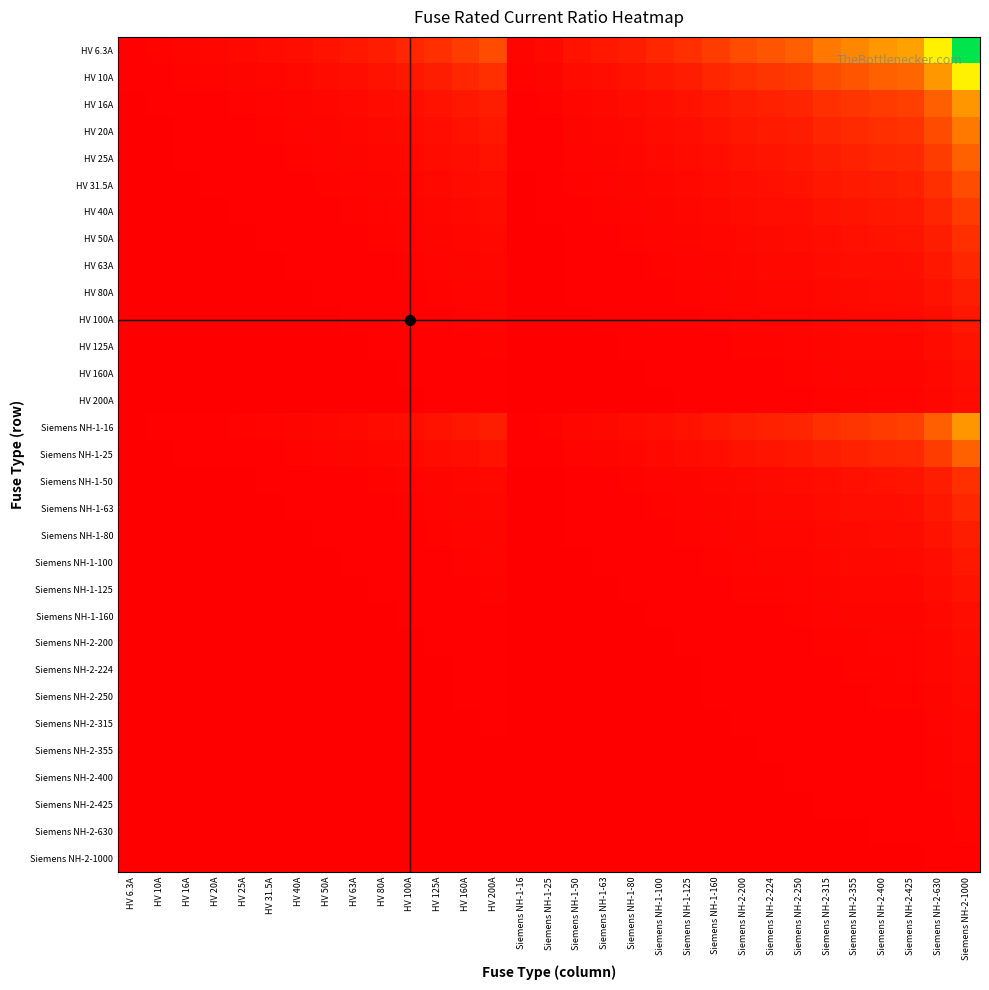

Reading left to right, what are all the values shown in this chart?

HV 6.3A: HV 6.3A=1.0	HV 10A=1.6	HV 16A=2.5	HV 20A=3.2	HV 25A=4.0	HV 31.5A=5.0	HV 40A=6.3	HV 50A=7.9	HV 63A=10.0	HV 80A=12.7	HV 100A=15.9	HV 125A=19.8	HV 160A=25.4	HV 200A=31.7	Siemens NH-1-16=2.5	Siemens NH-1-25=4.0	Siemens NH-1-50=7.9	Siemens NH-1-63=10.0	Siemens NH-1-80=12.7	Siemens NH-1-100=15.9	Siemens NH-1-125=19.8	Siemens NH-1-160=25.4	Siemens NH-2-200=31.7	Siemens NH-2-224=35.6	Siemens NH-2-250=39.7	Siemens NH-2-315=50.0	Siemens NH-2-355=56.3	Siemens NH-2-400=63.5	Siemens NH-2-425=67.5	Siemens NH-2-630=100.0	Siemens NH-2-1000=158.7
HV 10A: HV 6.3A=0.6	HV 10A=1.0	HV 16A=1.6	HV 20A=2.0	HV 25A=2.5	HV 31.5A=3.1	HV 40A=4.0	HV 50A=5.0	HV 63A=6.3	HV 80A=8.0	HV 100A=10.0	HV 125A=12.5	HV 160A=16.0	HV 200A=20.0	Siemens NH-1-16=1.6	Siemens NH-1-25=2.5	Siemens NH-1-50=5.0	Siemens NH-1-63=6.3	Siemens NH-1-80=8.0	Siemens NH-1-100=10.0	Siemens NH-1-125=12.5	Siemens NH-1-160=16.0	Siemens NH-2-200=20.0	Siemens NH-2-224=22.4	Siemens NH-2-250=25.0	Siemens NH-2-315=31.5	Siemens NH-2-355=35.5	Siemens NH-2-400=40.0	Siemens NH-2-425=42.5	Siemens NH-2-630=63.0	Siemens NH-2-1000=100.0
HV 16A: HV 6.3A=0.4	HV 10A=0.6	HV 16A=1.0	HV 20A=1.2	HV 25A=1.6	HV 31.5A=2.0	HV 40A=2.5	HV 50A=3.1	HV 63A=3.9	HV 80A=5.0	HV 100A=6.2	HV 125A=7.8	HV 160A=10.0	HV 200A=12.5	Siemens NH-1-16=1.0	Siemens NH-1-25=1.6	Siemens NH-1-50=3.1	Siemens NH-1-63=3.9	Siemens NH-1-80=5.0	Siemens NH-1-100=6.2	Siemens NH-1-125=7.8	Siemens NH-1-160=10.0	Siemens NH-2-200=12.5	Siemens NH-2-224=14.0	Siemens NH-2-250=15.6	Siemens NH-2-315=19.7	Siemens NH-2-355=22.2	Siemens NH-2-400=25.0	Siemens NH-2-425=26.6	Siemens NH-2-630=39.4	Siemens NH-2-1000=62.5
HV 20A: HV 6.3A=0.3	HV 10A=0.5	HV 16A=0.8	HV 20A=1.0	HV 25A=1.2	HV 31.5A=1.6	HV 40A=2.0	HV 50A=2.5	HV 63A=3.1	HV 80A=4.0	HV 100A=5.0	HV 125A=6.2	HV 160A=8.0	HV 200A=10.0	Siemens NH-1-16=0.8	Siemens NH-1-25=1.2	Siemens NH-1-50=2.5	Siemens NH-1-63=3.1	Siemens NH-1-80=4.0	Siemens NH-1-100=5.0	Siemens NH-1-125=6.2	Siemens NH-1-160=8.0	Siemens NH-2-200=10.0	Siemens NH-2-224=11.2	Siemens NH-2-250=12.5	Siemens NH-2-315=15.8	Siemens NH-2-355=17.8	Siemens NH-2-400=20.0	Siemens NH-2-425=21.2	Siemens NH-2-630=31.5	Siemens NH-2-1000=50.0
HV 25A: HV 6.3A=0.3	HV 10A=0.4	HV 16A=0.6	HV 20A=0.8	HV 25A=1.0	HV 31.5A=1.3	HV 40A=1.6	HV 50A=2.0	HV 63A=2.5	HV 80A=3.2	HV 100A=4.0	HV 125A=5.0	HV 160A=6.4	HV 200A=8.0	Siemens NH-1-16=0.6	Siemens NH-1-25=1.0	Siemens NH-1-50=2.0	Siemens NH-1-63=2.5	Siemens NH-1-80=3.2	Siemens NH-1-100=4.0	Siemens NH-1-125=5.0	Siemens NH-1-160=6.4	Siemens NH-2-200=8.0	Siemens NH-2-224=9.0	Siemens NH-2-250=10.0	Siemens NH-2-315=12.6	Siemens NH-2-355=14.2	Siemens NH-2-400=16.0	Siemens NH-2-425=17.0	Siemens NH-2-630=25.2	Siemens NH-2-1000=40.0
HV 31.5A: HV 6.3A=0.2	HV 10A=0.3	HV 16A=0.5	HV 20A=0.6	HV 25A=0.8	HV 31.5A=1.0	HV 40A=1.3	HV 50A=1.6	HV 63A=2.0	HV 80A=2.5	HV 100A=3.2	HV 125A=4.0	HV 160A=5.1	HV 200A=6.3	Siemens NH-1-16=0.5	Siemens NH-1-25=0.8	Siemens NH-1-50=1.6	Siemens NH-1-63=2.0	Siemens NH-1-80=2.5	Siemens NH-1-100=3.2	Siemens NH-1-125=4.0	Siemens NH-1-160=5.1	Siemens NH-2-200=6.3	Siemens NH-2-224=7.1	Siemens NH-2-250=7.9	Siemens NH-2-315=10.0	Siemens NH-2-355=11.3	Siemens NH-2-400=12.7	Siemens NH-2-425=13.5	Siemens NH-2-630=20.0	Siemens NH-2-1000=31.7
HV 40A: HV 6.3A=0.2	HV 10A=0.2	HV 16A=0.4	HV 20A=0.5	HV 25A=0.6	HV 31.5A=0.8	HV 40A=1.0	HV 50A=1.2	HV 63A=1.6	HV 80A=2.0	HV 100A=2.5	HV 125A=3.1	HV 160A=4.0	HV 200A=5.0	Siemens NH-1-16=0.4	Siemens NH-1-25=0.6	Siemens NH-1-50=1.2	Siemens NH-1-63=1.6	Siemens NH-1-80=2.0	Siemens NH-1-100=2.5	Siemens NH-1-125=3.1	Siemens NH-1-160=4.0	Siemens NH-2-200=5.0	Siemens NH-2-224=5.6	Siemens NH-2-250=6.2	Siemens NH-2-315=7.9	Siemens NH-2-355=8.9	Siemens NH-2-400=10.0	Siemens NH-2-425=10.6	Siemens NH-2-630=15.8	Siemens NH-2-1000=25.0
HV 50A: HV 6.3A=0.1	HV 10A=0.2	HV 16A=0.3	HV 20A=0.4	HV 25A=0.5	HV 31.5A=0.6	HV 40A=0.8	HV 50A=1.0	HV 63A=1.3	HV 80A=1.6	HV 100A=2.0	HV 125A=2.5	HV 160A=3.2	HV 200A=4.0	Siemens NH-1-16=0.3	Siemens NH-1-25=0.5	Siemens NH-1-50=1.0	Siemens NH-1-63=1.3	Siemens NH-1-80=1.6	Siemens NH-1-100=2.0	Siemens NH-1-125=2.5	Siemens NH-1-160=3.2	Siemens NH-2-200=4.0	Siemens NH-2-224=4.5	Siemens NH-2-250=5.0	Siemens NH-2-315=6.3	Siemens NH-2-355=7.1	Siemens NH-2-400=8.0	Siemens NH-2-425=8.5	Siemens NH-2-630=12.6	Siemens NH-2-1000=20.0
HV 63A: HV 6.3A=0.1	HV 10A=0.2	HV 16A=0.3	HV 20A=0.3	HV 25A=0.4	HV 31.5A=0.5	HV 40A=0.6	HV 50A=0.8	HV 63A=1.0	HV 80A=1.3	HV 100A=1.6	HV 125A=2.0	HV 160A=2.5	HV 200A=3.2	Siemens NH-1-16=0.3	Siemens NH-1-25=0.4	Siemens NH-1-50=0.8	Siemens NH-1-63=1.0	Siemens NH-1-80=1.3	Siemens NH-1-100=1.6	Siemens NH-1-125=2.0	Siemens NH-1-160=2.5	Siemens NH-2-200=3.2	Siemens NH-2-224=3.6	Siemens NH-2-250=4.0	Siemens NH-2-315=5.0	Siemens NH-2-355=5.6	Siemens NH-2-400=6.3	Siemens NH-2-425=6.7	Siemens NH-2-630=10.0	Siemens NH-2-1000=15.9
HV 80A: HV 6.3A=0.1	HV 10A=0.1	HV 16A=0.2	HV 20A=0.2	HV 25A=0.3	HV 31.5A=0.4	HV 40A=0.5	HV 50A=0.6	HV 63A=0.8	HV 80A=1.0	HV 100A=1.2	HV 125A=1.6	HV 160A=2.0	HV 200A=2.5	Siemens NH-1-16=0.2	Siemens NH-1-25=0.3	Siemens NH-1-50=0.6	Siemens NH-1-63=0.8	Siemens NH-1-80=1.0	Siemens NH-1-100=1.2	Siemens NH-1-125=1.6	Siemens NH-1-160=2.0	Siemens NH-2-200=2.5	Siemens NH-2-224=2.8	Siemens NH-2-250=3.1	Siemens NH-2-315=3.9	Siemens NH-2-355=4.4	Siemens NH-2-400=5.0	Siemens NH-2-425=5.3	Siemens NH-2-630=7.9	Siemens NH-2-1000=12.5
HV 100A: HV 6.3A=0.1	HV 10A=0.1	HV 16A=0.2	HV 20A=0.2	HV 25A=0.2	HV 31.5A=0.3	HV 40A=0.4	HV 50A=0.5	HV 63A=0.6	HV 80A=0.8	HV 100A=1.0	HV 125A=1.2	HV 160A=1.6	HV 200A=2.0	Siemens NH-1-16=0.2	Siemens NH-1-25=0.2	Siemens NH-1-50=0.5	Siemens NH-1-63=0.6	Siemens NH-1-80=0.8	Siemens NH-1-100=1.0	Siemens NH-1-125=1.2	Siemens NH-1-160=1.6	Siemens NH-2-200=2.0	Siemens NH-2-224=2.2	Siemens NH-2-250=2.5	Siemens NH-2-315=3.1	Siemens NH-2-355=3.5	Siemens NH-2-400=4.0	Siemens NH-2-425=4.2	Siemens NH-2-630=6.3	Siemens NH-2-1000=10.0
HV 125A: HV 6.3A=0.1	HV 10A=0.1	HV 16A=0.1	HV 20A=0.2	HV 25A=0.2	HV 31.5A=0.3	HV 40A=0.3	HV 50A=0.4	HV 63A=0.5	HV 80A=0.6	HV 100A=0.8	HV 125A=1.0	HV 160A=1.3	HV 200A=1.6	Siemens NH-1-16=0.1	Siemens NH-1-25=0.2	Siemens NH-1-50=0.4	Siemens NH-1-63=0.5	Siemens NH-1-80=0.6	Siemens NH-1-100=0.8	Siemens NH-1-125=1.0	Siemens NH-1-160=1.3	Siemens NH-2-200=1.6	Siemens NH-2-224=1.8	Siemens NH-2-250=2.0	Siemens NH-2-315=2.5	Siemens NH-2-355=2.8	Siemens NH-2-400=3.2	Siemens NH-2-425=3.4	Siemens NH-2-630=5.0	Siemens NH-2-1000=8.0
HV 160A: HV 6.3A=0.0	HV 10A=0.1	HV 16A=0.1	HV 20A=0.1	HV 25A=0.2	HV 31.5A=0.2	HV 40A=0.2	HV 50A=0.3	HV 63A=0.4	HV 80A=0.5	HV 100A=0.6	HV 125A=0.8	HV 160A=1.0	HV 200A=1.2	Siemens NH-1-16=0.1	Siemens NH-1-25=0.2	Siemens NH-1-50=0.3	Siemens NH-1-63=0.4	Siemens NH-1-80=0.5	Siemens NH-1-100=0.6	Siemens NH-1-125=0.8	Siemens NH-1-160=1.0	Siemens NH-2-200=1.2	Siemens NH-2-224=1.4	Siemens NH-2-250=1.6	Siemens NH-2-315=2.0	Siemens NH-2-355=2.2	Siemens NH-2-400=2.5	Siemens NH-2-425=2.7	Siemens NH-2-630=3.9	Siemens NH-2-1000=6.2
HV 200A: HV 6.3A=0.0	HV 10A=0.1	HV 16A=0.1	HV 20A=0.1	HV 25A=0.1	HV 31.5A=0.2	HV 40A=0.2	HV 50A=0.2	HV 63A=0.3	HV 80A=0.4	HV 100A=0.5	HV 125A=0.6	HV 160A=0.8	HV 200A=1.0	Siemens NH-1-16=0.1	Siemens NH-1-25=0.1	Siemens NH-1-50=0.2	Siemens NH-1-63=0.3	Siemens NH-1-80=0.4	Siemens NH-1-100=0.5	Siemens NH-1-125=0.6	Siemens NH-1-160=0.8	Siemens NH-2-200=1.0	Siemens NH-2-224=1.1	Siemens NH-2-250=1.2	Siemens NH-2-315=1.6	Siemens NH-2-355=1.8	Siemens NH-2-400=2.0	Siemens NH-2-425=2.1	Siemens NH-2-630=3.1	Siemens NH-2-1000=5.0
Siemens NH-1-16: HV 6.3A=0.4	HV 10A=0.6	HV 16A=1.0	HV 20A=1.2	HV 25A=1.6	HV 31.5A=2.0	HV 40A=2.5	HV 50A=3.1	HV 63A=3.9	HV 80A=5.0	HV 100A=6.2	HV 125A=7.8	HV 160A=10.0	HV 200A=12.5	Siemens NH-1-16=1.0	Siemens NH-1-25=1.6	Siemens NH-1-50=3.1	Siemens NH-1-63=3.9	Siemens NH-1-80=5.0	Siemens NH-1-100=6.2	Siemens NH-1-125=7.8	Siemens NH-1-160=10.0	Siemens NH-2-200=12.5	Siemens NH-2-224=14.0	Siemens NH-2-250=15.6	Siemens NH-2-315=19.7	Siemens NH-2-355=22.2	Siemens NH-2-400=25.0	Siemens NH-2-425=26.6	Siemens NH-2-630=39.4	Siemens NH-2-1000=62.5
Siemens NH-1-25: HV 6.3A=0.3	HV 10A=0.4	HV 16A=0.6	HV 20A=0.8	HV 25A=1.0	HV 31.5A=1.3	HV 40A=1.6	HV 50A=2.0	HV 63A=2.5	HV 80A=3.2	HV 100A=4.0	HV 125A=5.0	HV 160A=6.4	HV 200A=8.0	Siemens NH-1-16=0.6	Siemens NH-1-25=1.0	Siemens NH-1-50=2.0	Siemens NH-1-63=2.5	Siemens NH-1-80=3.2	Siemens NH-1-100=4.0	Siemens NH-1-125=5.0	Siemens NH-1-160=6.4	Siemens NH-2-200=8.0	Siemens NH-2-224=9.0	Siemens NH-2-250=10.0	Siemens NH-2-315=12.6	Siemens NH-2-355=14.2	Siemens NH-2-400=16.0	Siemens NH-2-425=17.0	Siemens NH-2-630=25.2	Siemens NH-2-1000=40.0
Siemens NH-1-50: HV 6.3A=0.1	HV 10A=0.2	HV 16A=0.3	HV 20A=0.4	HV 25A=0.5	HV 31.5A=0.6	HV 40A=0.8	HV 50A=1.0	HV 63A=1.3	HV 80A=1.6	HV 100A=2.0	HV 125A=2.5	HV 160A=3.2	HV 200A=4.0	Siemens NH-1-16=0.3	Siemens NH-1-25=0.5	Siemens NH-1-50=1.0	Siemens NH-1-63=1.3	Siemens NH-1-80=1.6	Siemens NH-1-100=2.0	Siemens NH-1-125=2.5	Siemens NH-1-160=3.2	Siemens NH-2-200=4.0	Siemens NH-2-224=4.5	Siemens NH-2-250=5.0	Siemens NH-2-315=6.3	Siemens NH-2-355=7.1	Siemens NH-2-400=8.0	Siemens NH-2-425=8.5	Siemens NH-2-630=12.6	Siemens NH-2-1000=20.0
Siemens NH-1-63: HV 6.3A=0.1	HV 10A=0.2	HV 16A=0.3	HV 20A=0.3	HV 25A=0.4	HV 31.5A=0.5	HV 40A=0.6	HV 50A=0.8	HV 63A=1.0	HV 80A=1.3	HV 100A=1.6	HV 125A=2.0	HV 160A=2.5	HV 200A=3.2	Siemens NH-1-16=0.3	Siemens NH-1-25=0.4	Siemens NH-1-50=0.8	Siemens NH-1-63=1.0	Siemens NH-1-80=1.3	Siemens NH-1-100=1.6	Siemens NH-1-125=2.0	Siemens NH-1-160=2.5	Siemens NH-2-200=3.2	Siemens NH-2-224=3.6	Siemens NH-2-250=4.0	Siemens NH-2-315=5.0	Siemens NH-2-355=5.6	Siemens NH-2-400=6.3	Siemens NH-2-425=6.7	Siemens NH-2-630=10.0	Siemens NH-2-1000=15.9
Siemens NH-1-80: HV 6.3A=0.1	HV 10A=0.1	HV 16A=0.2	HV 20A=0.2	HV 25A=0.3	HV 31.5A=0.4	HV 40A=0.5	HV 50A=0.6	HV 63A=0.8	HV 80A=1.0	HV 100A=1.2	HV 125A=1.6	HV 160A=2.0	HV 200A=2.5	Siemens NH-1-16=0.2	Siemens NH-1-25=0.3	Siemens NH-1-50=0.6	Siemens NH-1-63=0.8	Siemens NH-1-80=1.0	Siemens NH-1-100=1.2	Siemens NH-1-125=1.6	Siemens NH-1-160=2.0	Siemens NH-2-200=2.5	Siemens NH-2-224=2.8	Siemens NH-2-250=3.1	Siemens NH-2-315=3.9	Siemens NH-2-355=4.4	Siemens NH-2-400=5.0	Siemens NH-2-425=5.3	Siemens NH-2-630=7.9	Siemens NH-2-1000=12.5
Siemens NH-1-100: HV 6.3A=0.1	HV 10A=0.1	HV 16A=0.2	HV 20A=0.2	HV 25A=0.2	HV 31.5A=0.3	HV 40A=0.4	HV 50A=0.5	HV 63A=0.6	HV 80A=0.8	HV 100A=1.0	HV 125A=1.2	HV 160A=1.6	HV 200A=2.0	Siemens NH-1-16=0.2	Siemens NH-1-25=0.2	Siemens NH-1-50=0.5	Siemens NH-1-63=0.6	Siemens NH-1-80=0.8	Siemens NH-1-100=1.0	Siemens NH-1-125=1.2	Siemens NH-1-160=1.6	Siemens NH-2-200=2.0	Siemens NH-2-224=2.2	Siemens NH-2-250=2.5	Siemens NH-2-315=3.1	Siemens NH-2-355=3.5	Siemens NH-2-400=4.0	Siemens NH-2-425=4.2	Siemens NH-2-630=6.3	Siemens NH-2-1000=10.0
Siemens NH-1-125: HV 6.3A=0.1	HV 10A=0.1	HV 16A=0.1	HV 20A=0.2	HV 25A=0.2	HV 31.5A=0.3	HV 40A=0.3	HV 50A=0.4	HV 63A=0.5	HV 80A=0.6	HV 100A=0.8	HV 125A=1.0	HV 160A=1.3	HV 200A=1.6	Siemens NH-1-16=0.1	Siemens NH-1-25=0.2	Siemens NH-1-50=0.4	Siemens NH-1-63=0.5	Siemens NH-1-80=0.6	Siemens NH-1-100=0.8	Siemens NH-1-125=1.0	Siemens NH-1-160=1.3	Siemens NH-2-200=1.6	Siemens NH-2-224=1.8	Siemens NH-2-250=2.0	Siemens NH-2-315=2.5	Siemens NH-2-355=2.8	Siemens NH-2-400=3.2	Siemens NH-2-425=3.4	Siemens NH-2-630=5.0	Siemens NH-2-1000=8.0
Siemens NH-1-160: HV 6.3A=0.0	HV 10A=0.1	HV 16A=0.1	HV 20A=0.1	HV 25A=0.2	HV 31.5A=0.2	HV 40A=0.2	HV 50A=0.3	HV 63A=0.4	HV 80A=0.5	HV 100A=0.6	HV 125A=0.8	HV 160A=1.0	HV 200A=1.2	Siemens NH-1-16=0.1	Siemens NH-1-25=0.2	Siemens NH-1-50=0.3	Siemens NH-1-63=0.4	Siemens NH-1-80=0.5	Siemens NH-1-100=0.6	Siemens NH-1-125=0.8	Siemens NH-1-160=1.0	Siemens NH-2-200=1.2	Siemens NH-2-224=1.4	Siemens NH-2-250=1.6	Siemens NH-2-315=2.0	Siemens NH-2-355=2.2	Siemens NH-2-400=2.5	Siemens NH-2-425=2.7	Siemens NH-2-630=3.9	Siemens NH-2-1000=6.2
Siemens NH-2-200: HV 6.3A=0.0	HV 10A=0.1	HV 16A=0.1	HV 20A=0.1	HV 25A=0.1	HV 31.5A=0.2	HV 40A=0.2	HV 50A=0.2	HV 63A=0.3	HV 80A=0.4	HV 100A=0.5	HV 125A=0.6	HV 160A=0.8	HV 200A=1.0	Siemens NH-1-16=0.1	Siemens NH-1-25=0.1	Siemens NH-1-50=0.2	Siemens NH-1-63=0.3	Siemens NH-1-80=0.4	Siemens NH-1-100=0.5	Siemens NH-1-125=0.6	Siemens NH-1-160=0.8	Siemens NH-2-200=1.0	Siemens NH-2-224=1.1	Siemens NH-2-250=1.2	Siemens NH-2-315=1.6	Siemens NH-2-355=1.8	Siemens NH-2-400=2.0	Siemens NH-2-425=2.1	Siemens NH-2-630=3.1	Siemens NH-2-1000=5.0
Siemens NH-2-224: HV 6.3A=0.0	HV 10A=0.0	HV 16A=0.1	HV 20A=0.1	HV 25A=0.1	HV 31.5A=0.1	HV 40A=0.2	HV 50A=0.2	HV 63A=0.3	HV 80A=0.4	HV 100A=0.4	HV 125A=0.6	HV 160A=0.7	HV 200A=0.9	Siemens NH-1-16=0.1	Siemens NH-1-25=0.1	Siemens NH-1-50=0.2	Siemens NH-1-63=0.3	Siemens NH-1-80=0.4	Siemens NH-1-100=0.4	Siemens NH-1-125=0.6	Siemens NH-1-160=0.7	Siemens NH-2-200=0.9	Siemens NH-2-224=1.0	Siemens NH-2-250=1.1	Siemens NH-2-315=1.4	Siemens NH-2-355=1.6	Siemens NH-2-400=1.8	Siemens NH-2-425=1.9	Siemens NH-2-630=2.8	Siemens NH-2-1000=4.5
Siemens NH-2-250: HV 6.3A=0.0	HV 10A=0.0	HV 16A=0.1	HV 20A=0.1	HV 25A=0.1	HV 31.5A=0.1	HV 40A=0.2	HV 50A=0.2	HV 63A=0.3	HV 80A=0.3	HV 100A=0.4	HV 125A=0.5	HV 160A=0.6	HV 200A=0.8	Siemens NH-1-16=0.1	Siemens NH-1-25=0.1	Siemens NH-1-50=0.2	Siemens NH-1-63=0.3	Siemens NH-1-80=0.3	Siemens NH-1-100=0.4	Siemens NH-1-125=0.5	Siemens NH-1-160=0.6	Siemens NH-2-200=0.8	Siemens NH-2-224=0.9	Siemens NH-2-250=1.0	Siemens NH-2-315=1.3	Siemens NH-2-355=1.4	Siemens NH-2-400=1.6	Siemens NH-2-425=1.7	Siemens NH-2-630=2.5	Siemens NH-2-1000=4.0
Siemens NH-2-315: HV 6.3A=0.0	HV 10A=0.0	HV 16A=0.1	HV 20A=0.1	HV 25A=0.1	HV 31.5A=0.1	HV 40A=0.1	HV 50A=0.2	HV 63A=0.2	HV 80A=0.3	HV 100A=0.3	HV 125A=0.4	HV 160A=0.5	HV 200A=0.6	Siemens NH-1-16=0.1	Siemens NH-1-25=0.1	Siemens NH-1-50=0.2	Siemens NH-1-63=0.2	Siemens NH-1-80=0.3	Siemens NH-1-100=0.3	Siemens NH-1-125=0.4	Siemens NH-1-160=0.5	Siemens NH-2-200=0.6	Siemens NH-2-224=0.7	Siemens NH-2-250=0.8	Siemens NH-2-315=1.0	Siemens NH-2-355=1.1	Siemens NH-2-400=1.3	Siemens NH-2-425=1.3	Siemens NH-2-630=2.0	Siemens NH-2-1000=3.2
Siemens NH-2-355: HV 6.3A=0.0	HV 10A=0.0	HV 16A=0.0	HV 20A=0.1	HV 25A=0.1	HV 31.5A=0.1	HV 40A=0.1	HV 50A=0.1	HV 63A=0.2	HV 80A=0.2	HV 100A=0.3	HV 125A=0.4	HV 160A=0.5	HV 200A=0.6	Siemens NH-1-16=0.0	Siemens NH-1-25=0.1	Siemens NH-1-50=0.1	Siemens NH-1-63=0.2	Siemens NH-1-80=0.2	Siemens NH-1-100=0.3	Siemens NH-1-125=0.4	Siemens NH-1-160=0.5	Siemens NH-2-200=0.6	Siemens NH-2-224=0.6	Siemens NH-2-250=0.7	Siemens NH-2-315=0.9	Siemens NH-2-355=1.0	Siemens NH-2-400=1.1	Siemens NH-2-425=1.2	Siemens NH-2-630=1.8	Siemens NH-2-1000=2.8
Siemens NH-2-400: HV 6.3A=0.0	HV 10A=0.0	HV 16A=0.0	HV 20A=0.1	HV 25A=0.1	HV 31.5A=0.1	HV 40A=0.1	HV 50A=0.1	HV 63A=0.2	HV 80A=0.2	HV 100A=0.2	HV 125A=0.3	HV 160A=0.4	HV 200A=0.5	Siemens NH-1-16=0.0	Siemens NH-1-25=0.1	Siemens NH-1-50=0.1	Siemens NH-1-63=0.2	Siemens NH-1-80=0.2	Siemens NH-1-100=0.2	Siemens NH-1-125=0.3	Siemens NH-1-160=0.4	Siemens NH-2-200=0.5	Siemens NH-2-224=0.6	Siemens NH-2-250=0.6	Siemens NH-2-315=0.8	Siemens NH-2-355=0.9	Siemens NH-2-400=1.0	Siemens NH-2-425=1.1	Siemens NH-2-630=1.6	Siemens NH-2-1000=2.5
Siemens NH-2-425: HV 6.3A=0.0	HV 10A=0.0	HV 16A=0.0	HV 20A=0.0	HV 25A=0.1	HV 31.5A=0.1	HV 40A=0.1	HV 50A=0.1	HV 63A=0.1	HV 80A=0.2	HV 100A=0.2	HV 125A=0.3	HV 160A=0.4	HV 200A=0.5	Siemens NH-1-16=0.0	Siemens NH-1-25=0.1	Siemens NH-1-50=0.1	Siemens NH-1-63=0.1	Siemens NH-1-80=0.2	Siemens NH-1-100=0.2	Siemens NH-1-125=0.3	Siemens NH-1-160=0.4	Siemens NH-2-200=0.5	Siemens NH-2-224=0.5	Siemens NH-2-250=0.6	Siemens NH-2-315=0.7	Siemens NH-2-355=0.8	Siemens NH-2-400=0.9	Siemens NH-2-425=1.0	Siemens NH-2-630=1.5	Siemens NH-2-1000=2.4
Siemens NH-2-630: HV 6.3A=0.0	HV 10A=0.0	HV 16A=0.0	HV 20A=0.0	HV 25A=0.0	HV 31.5A=0.1	HV 40A=0.1	HV 50A=0.1	HV 63A=0.1	HV 80A=0.1	HV 100A=0.2	HV 125A=0.2	HV 160A=0.3	HV 200A=0.3	Siemens NH-1-16=0.0	Siemens NH-1-25=0.0	Siemens NH-1-50=0.1	Siemens NH-1-63=0.1	Siemens NH-1-80=0.1	Siemens NH-1-100=0.2	Siemens NH-1-125=0.2	Siemens NH-1-160=0.3	Siemens NH-2-200=0.3	Siemens NH-2-224=0.4	Siemens NH-2-250=0.4	Siemens NH-2-315=0.5	Siemens NH-2-355=0.6	Siemens NH-2-400=0.6	Siemens NH-2-425=0.7	Siemens NH-2-630=1.0	Siemens NH-2-1000=1.6
Siemens NH-2-1000: HV 6.3A=0.0	HV 10A=0.0	HV 16A=0.0	HV 20A=0.0	HV 25A=0.0	HV 31.5A=0.0	HV 40A=0.0	HV 50A=0.1	HV 63A=0.1	HV 80A=0.1	HV 100A=0.1	HV 125A=0.1	HV 160A=0.2	HV 200A=0.2	Siemens NH-1-16=0.0	Siemens NH-1-25=0.0	Siemens NH-1-50=0.1	Siemens NH-1-63=0.1	Siemens NH-1-80=0.1	Siemens NH-1-100=0.1	Siemens NH-1-125=0.1	Siemens NH-1-160=0.2	Siemens NH-2-200=0.2	Siemens NH-2-224=0.2	Siemens NH-2-250=0.2	Siemens NH-2-315=0.3	Siemens NH-2-355=0.4	Siemens NH-2-400=0.4	Siemens NH-2-425=0.4	Siemens NH-2-630=0.6	Siemens NH-2-1000=1.0